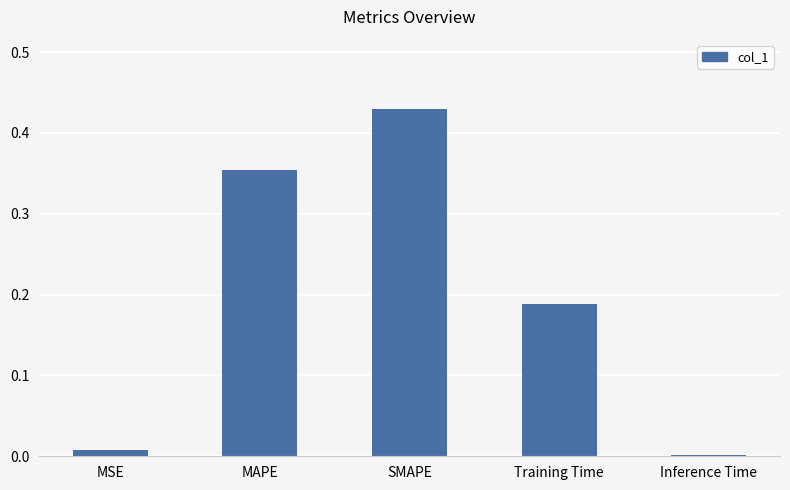

Which has a higher value, Training Time or MAPE?

MAPE